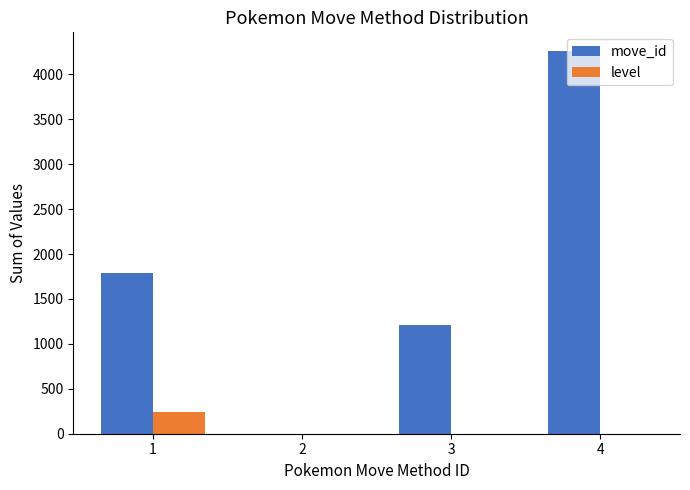

At which category does the chart reach its peak across all series?

4